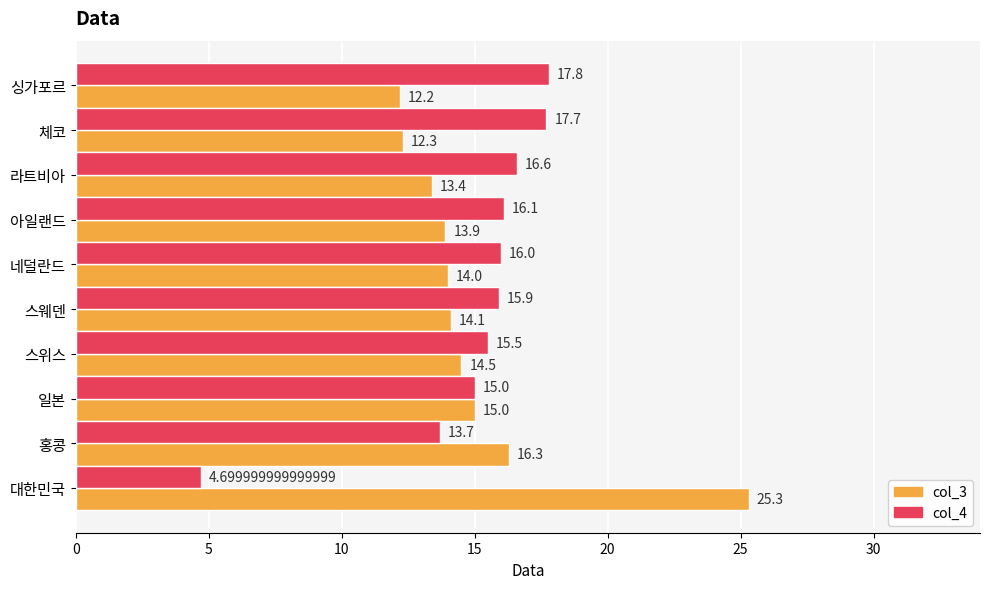

What are all the series names shown in the legend?

col_3, col_4